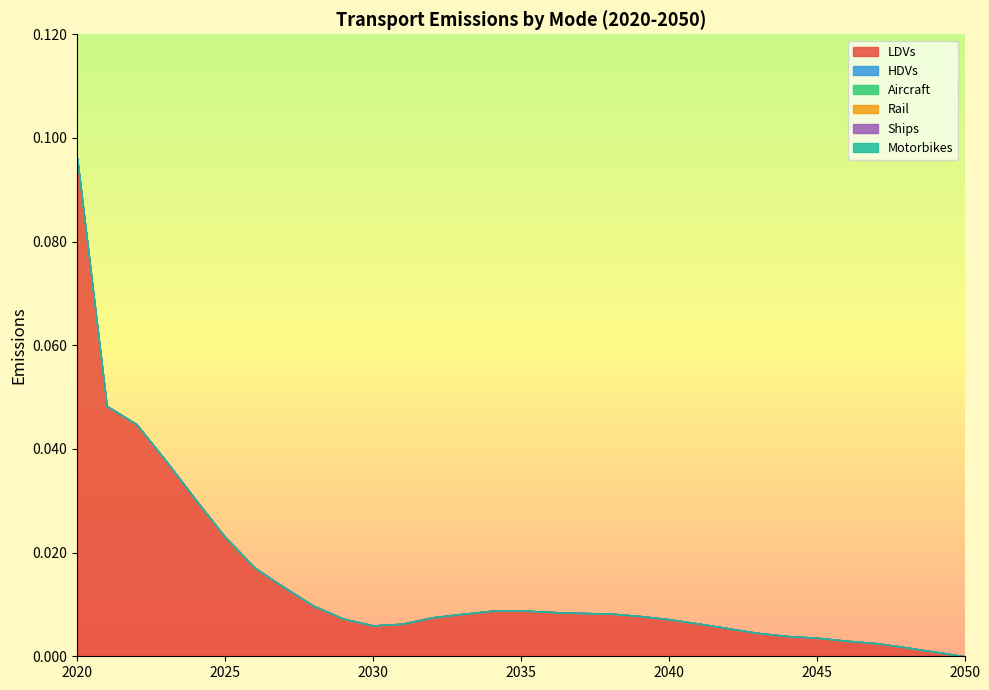

Between 2026 and 2028, which series saw the biggest shift?

LDVs